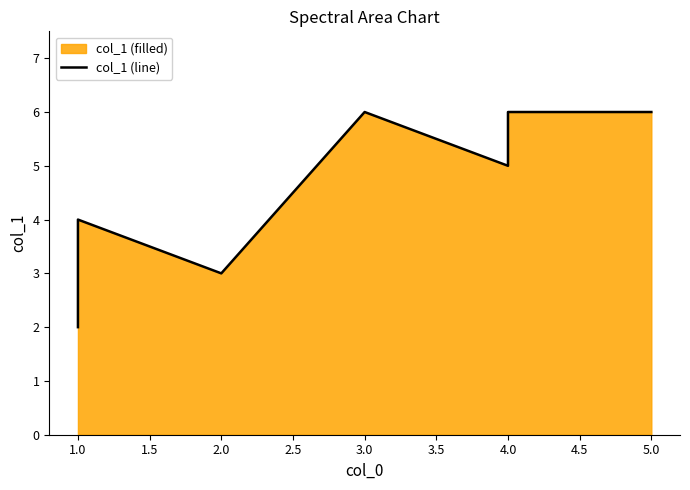

How many data points does each series have?

8